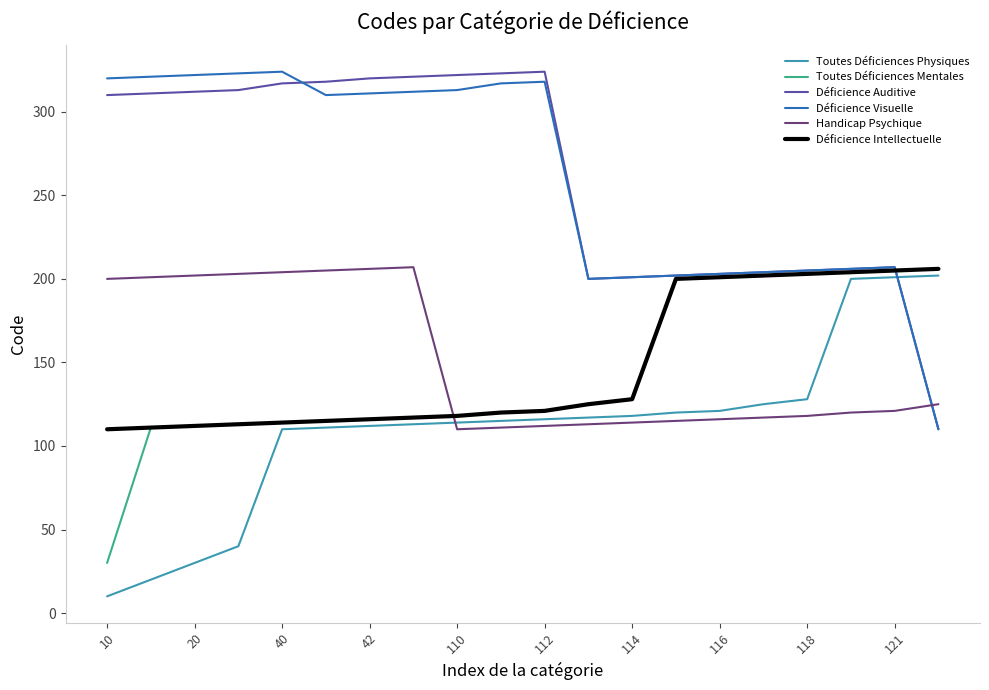

Which series ends up on top after the final intersection of Déficience Auditive and Toutes Déficiences Physiques?

Toutes Déficiences Physiques